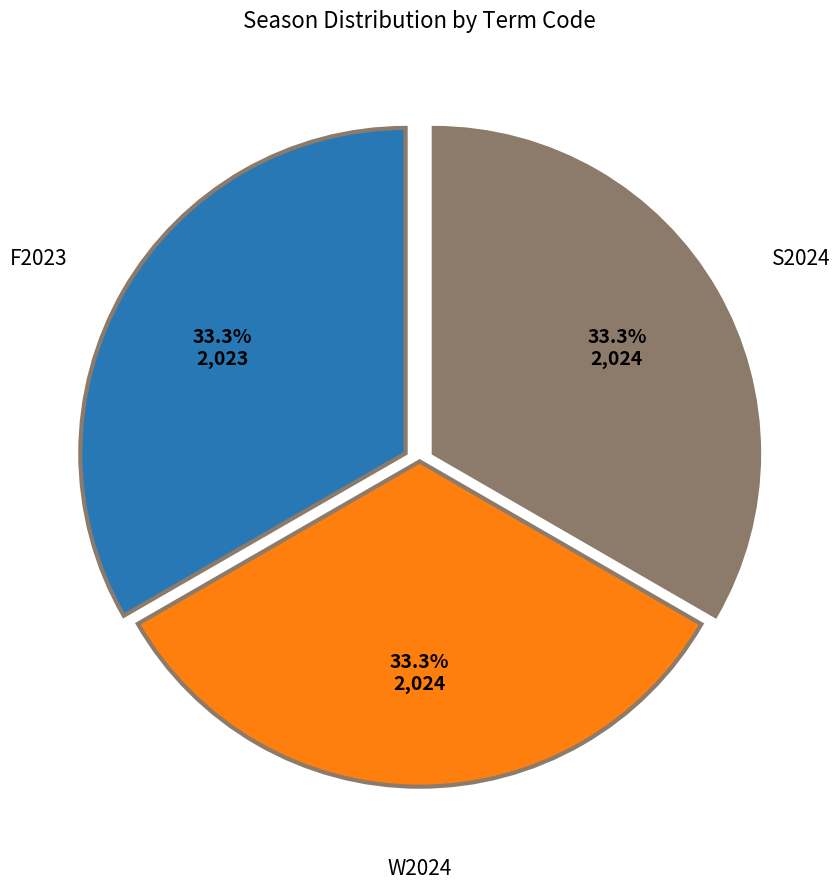

What percentage do W2024 and F2023 together represent?

66.7%